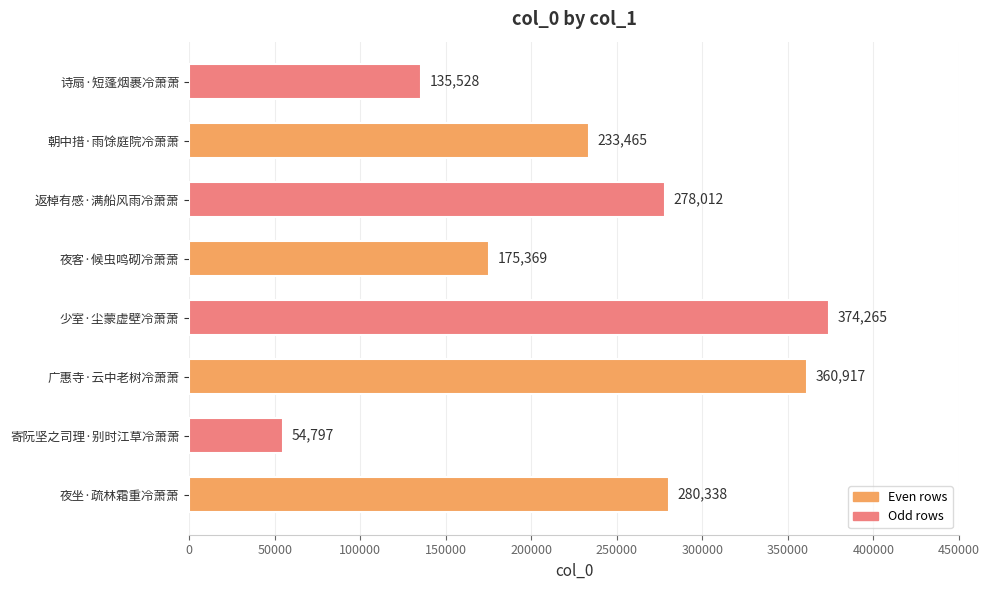

What is the difference between the second highest and minimum values?

306120